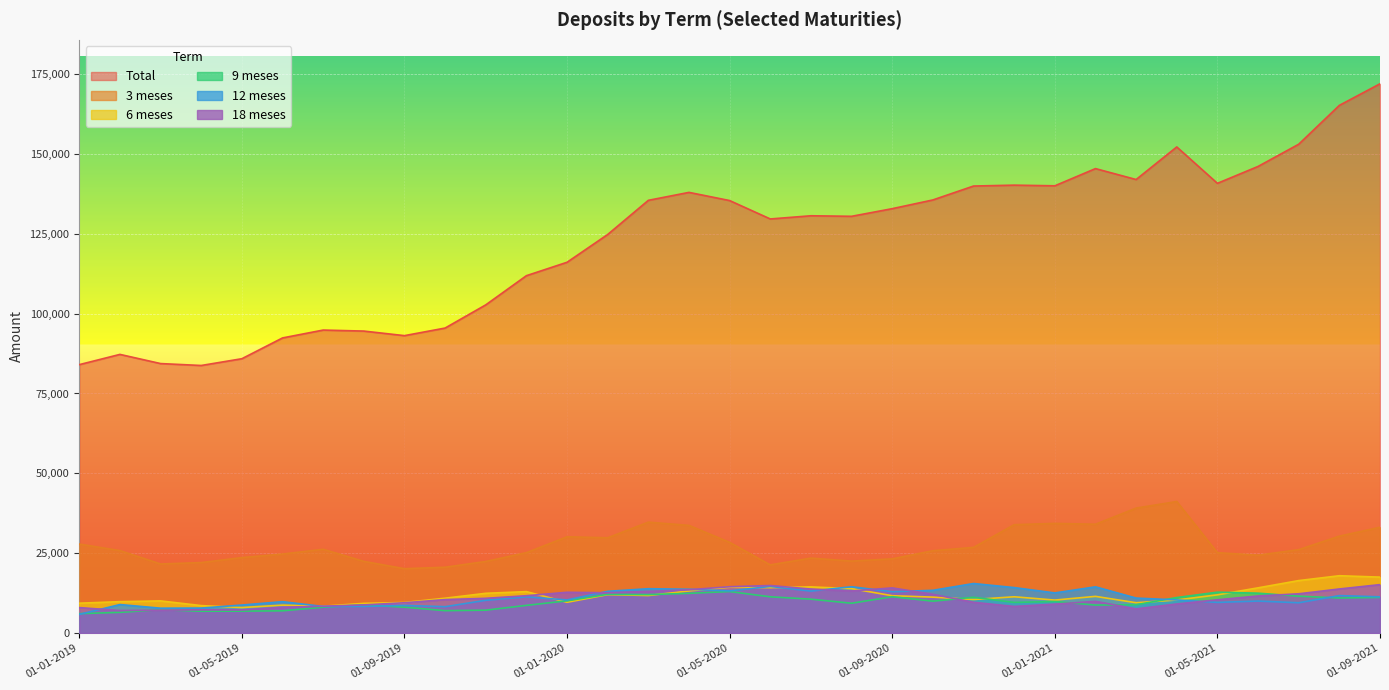

True or false: 18 meses and 3 meses cross at least once.

False